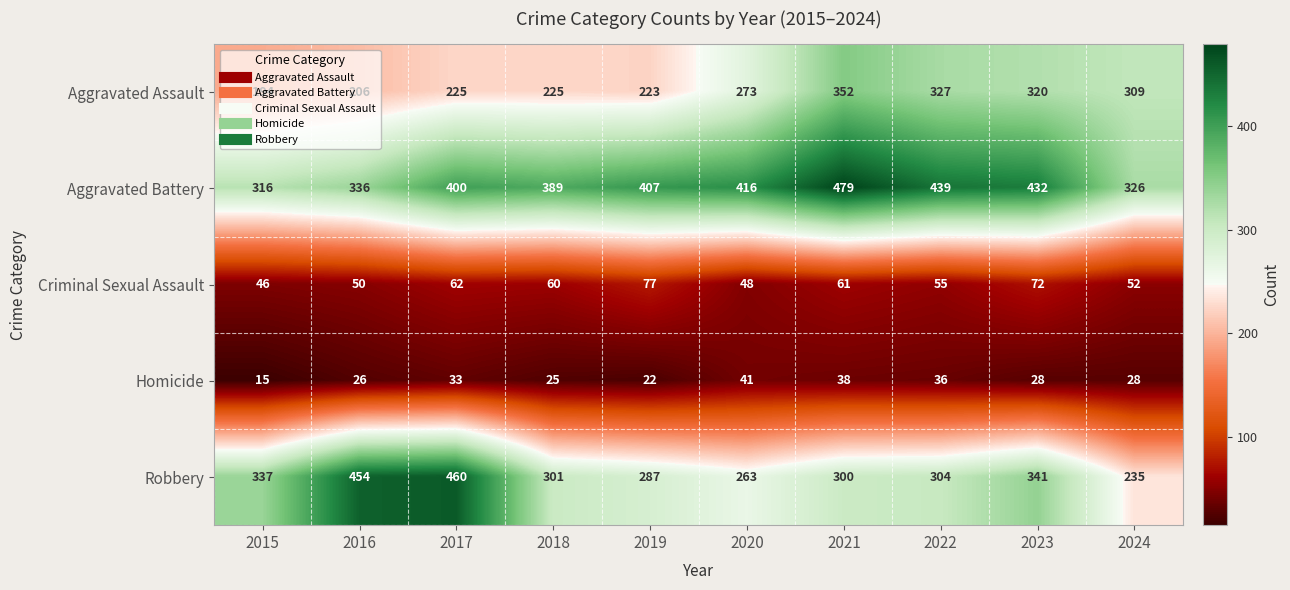

True or false: Aggravated Battery has a value of 665 at 2019.

False